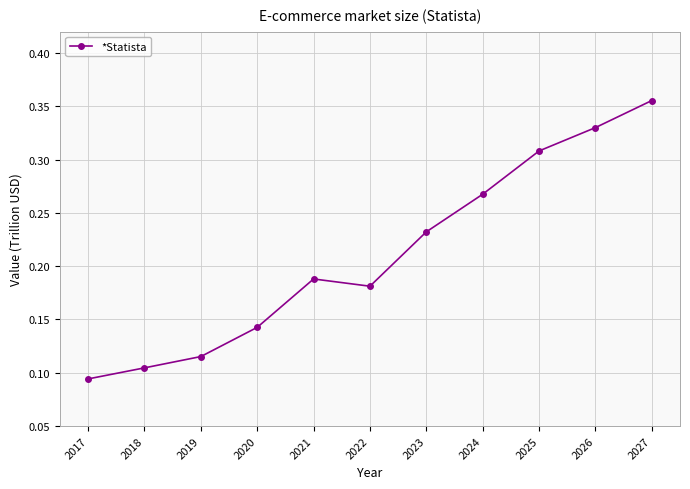

The value at 2026 is 0.1. True or false?

False